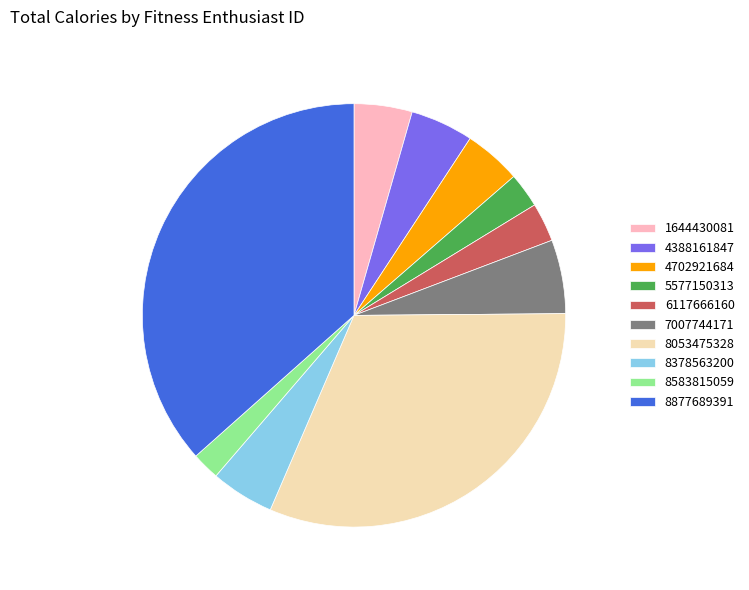

What is the ratio of the value at 8583815059 to the value at 1644430081?

0.5